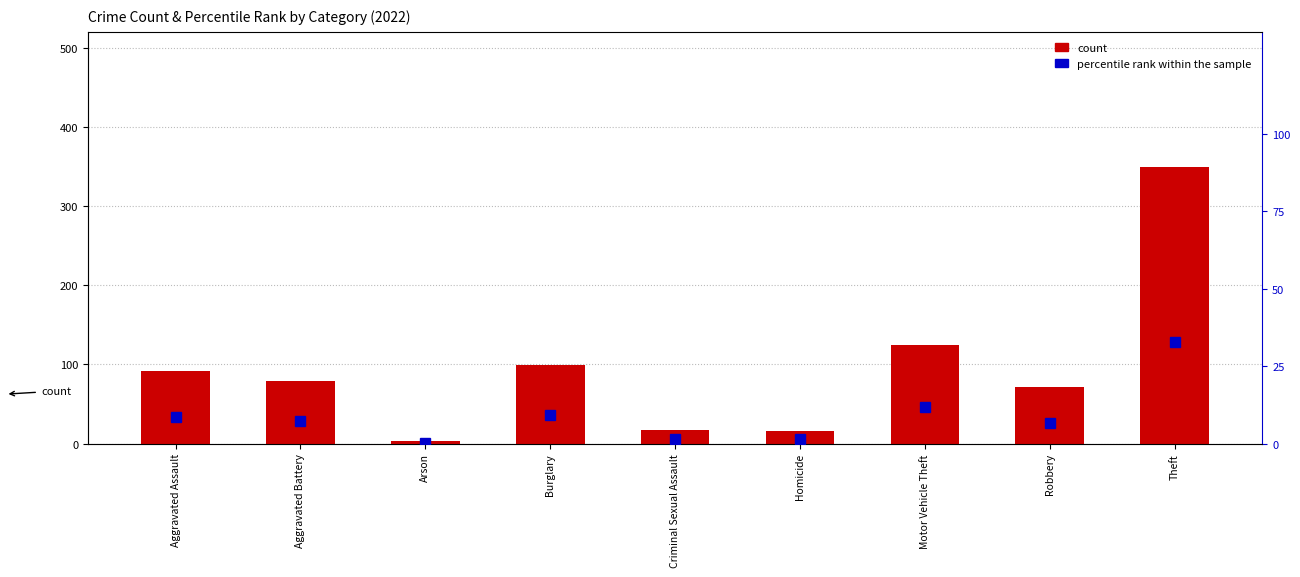

What is the value of the count bar at the 5th from the left?

17.0